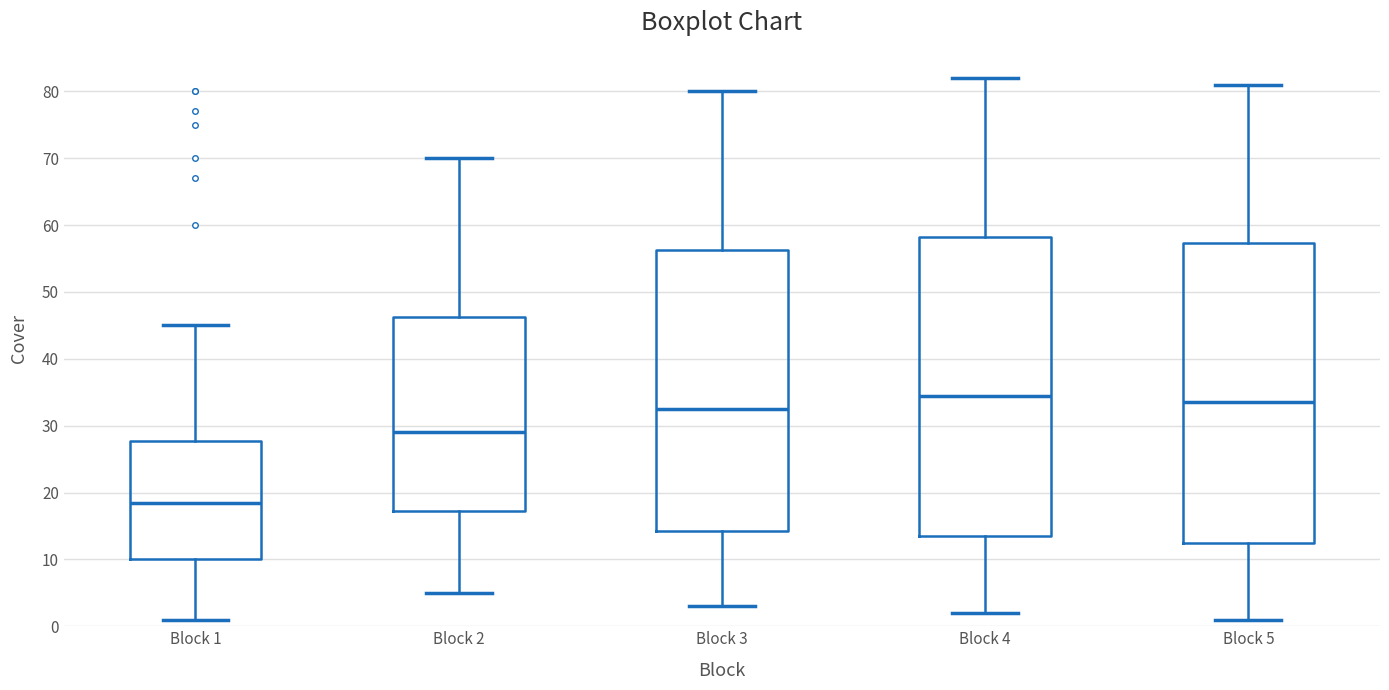

Reading left to right, transcribe this box plot: for each box, give where its median line is, the range the box spans, and where its two whiskers end, as read against the y-axis. The values are not printed on the chart, so give them approximately, as read against the axis.

Block 1: median 19, box 10 to 28, whiskers 1 to 45
Block 2: median 29, box 17 to 46, whiskers 5 to 70
Block 3: median 33, box 14 to 56, whiskers 3 to 80
Block 4: median 35, box 14 to 58, whiskers 2 to 82
Block 5: median 34, box 13 to 57, whiskers 1 to 81